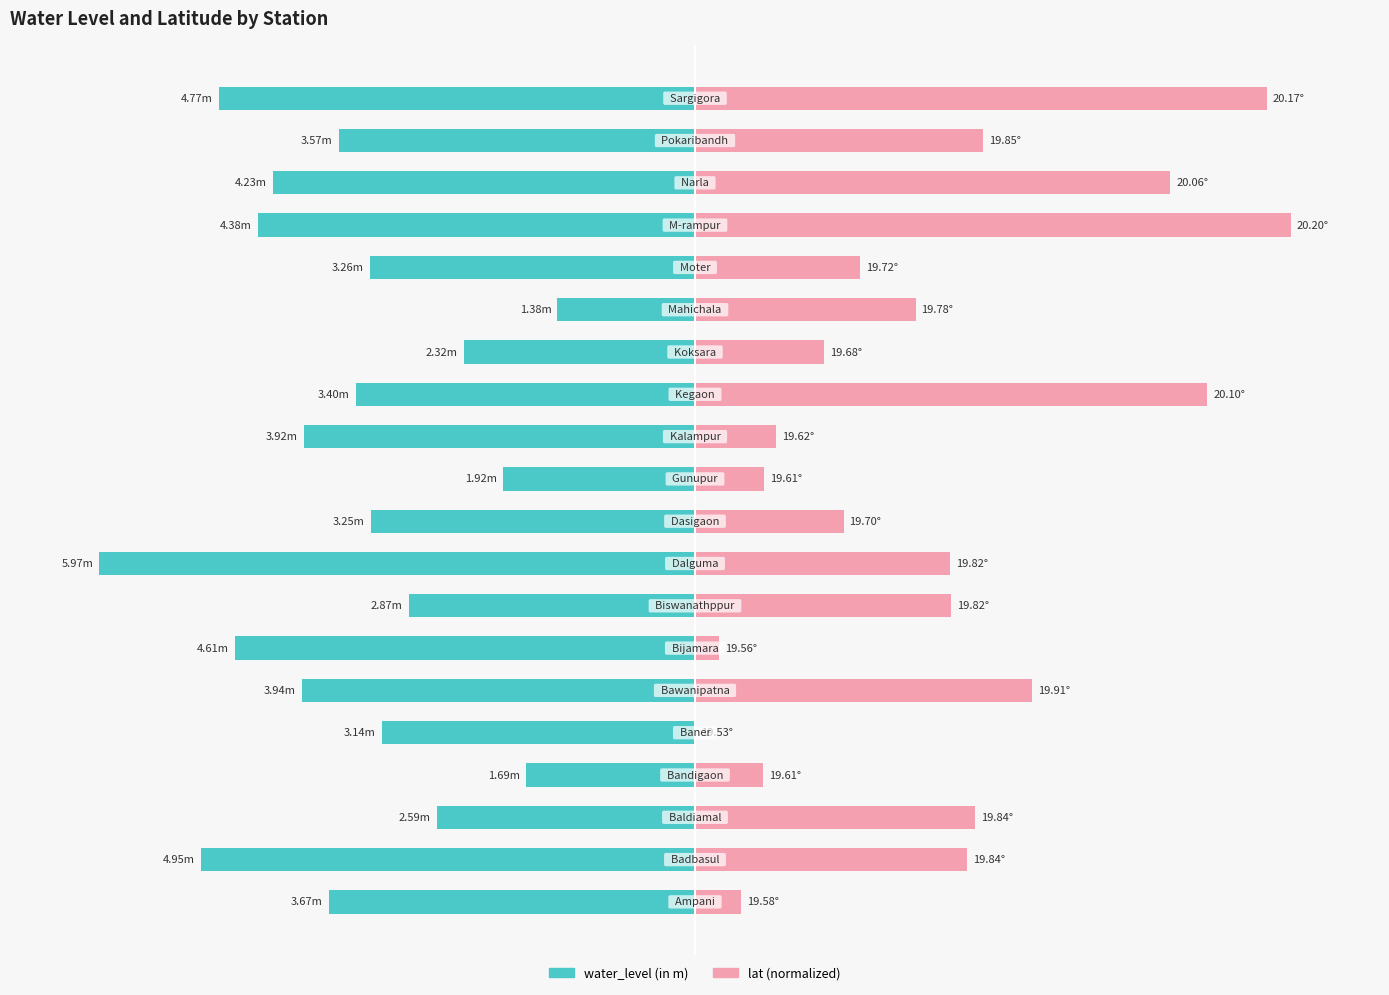

The lat (normalized) series shows 47.4 at 17. True or false?

False